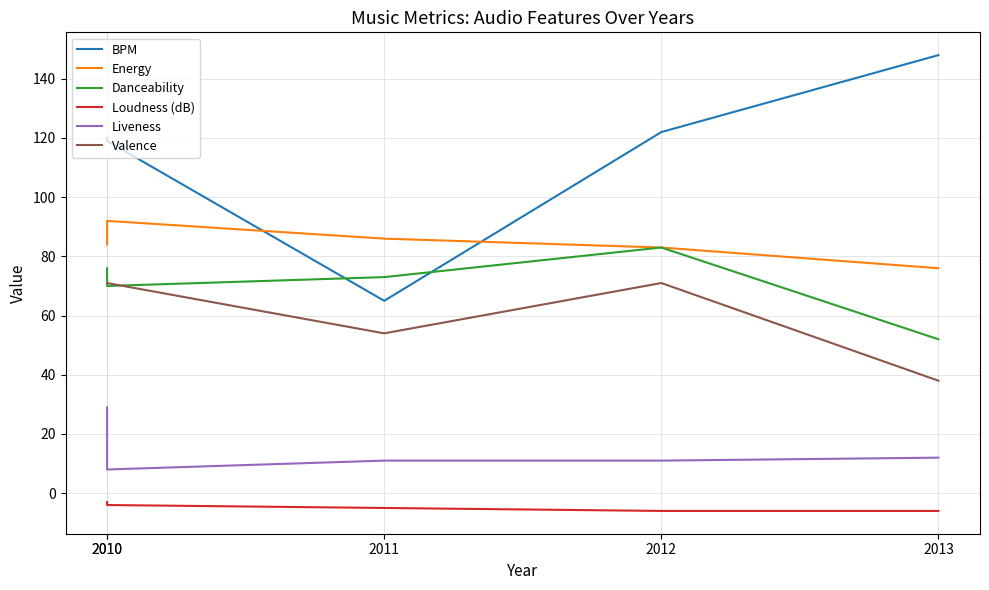

What is the sum of all Liveness values?

71